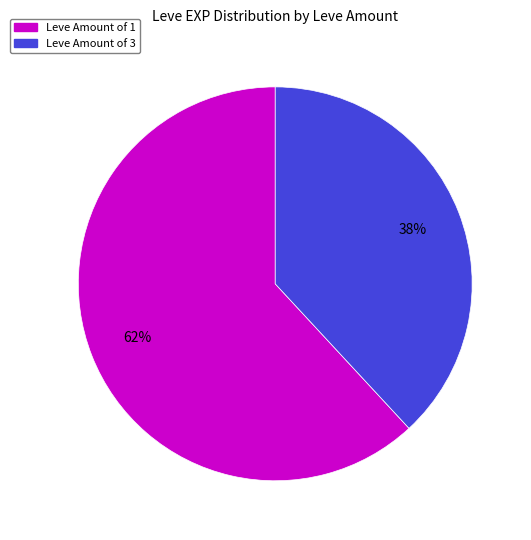

Count the number of slices in the pie.

2